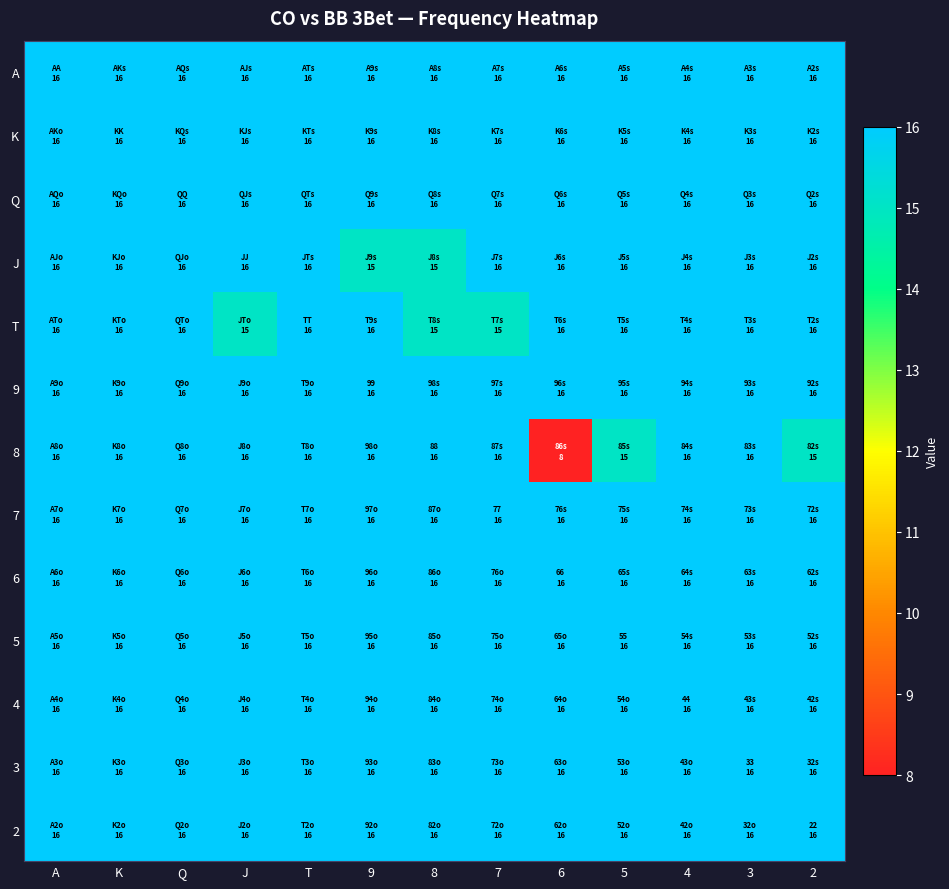

Reading right to left, list all the values displayed in this chart.

A: 2=16	3=16	4=16	5=16	6=16	7=16	8=16	9=16	T=16	J=16	Q=16	K=16	A=16
K: 2=16	3=16	4=16	5=16	6=16	7=16	8=16	9=16	T=16	J=16	Q=16	K=16	A=16
Q: 2=16	3=16	4=16	5=16	6=16	7=16	8=16	9=16	T=16	J=16	Q=16	K=16	A=16
J: 2=16	3=16	4=16	5=16	6=16	7=16	8=15	9=15	T=16	J=16	Q=16	K=16	A=16
T: 2=16	3=16	4=16	5=16	6=16	7=15	8=15	9=16	T=16	J=15	Q=16	K=16	A=16
9: 2=16	3=16	4=16	5=16	6=16	7=16	8=16	9=16	T=16	J=16	Q=16	K=16	A=16
8: 2=15	3=16	4=16	5=15	6=8	7=16	8=16	9=16	T=16	J=16	Q=16	K=16	A=16
7: 2=16	3=16	4=16	5=16	6=16	7=16	8=16	9=16	T=16	J=16	Q=16	K=16	A=16
6: 2=16	3=16	4=16	5=16	6=16	7=16	8=16	9=16	T=16	J=16	Q=16	K=16	A=16
5: 2=16	3=16	4=16	5=16	6=16	7=16	8=16	9=16	T=16	J=16	Q=16	K=16	A=16
4: 2=16	3=16	4=16	5=16	6=16	7=16	8=16	9=16	T=16	J=16	Q=16	K=16	A=16
3: 2=16	3=16	4=16	5=16	6=16	7=16	8=16	9=16	T=16	J=16	Q=16	K=16	A=16
2: 2=16	3=16	4=16	5=16	6=16	7=16	8=16	9=16	T=16	J=16	Q=16	K=16	A=16